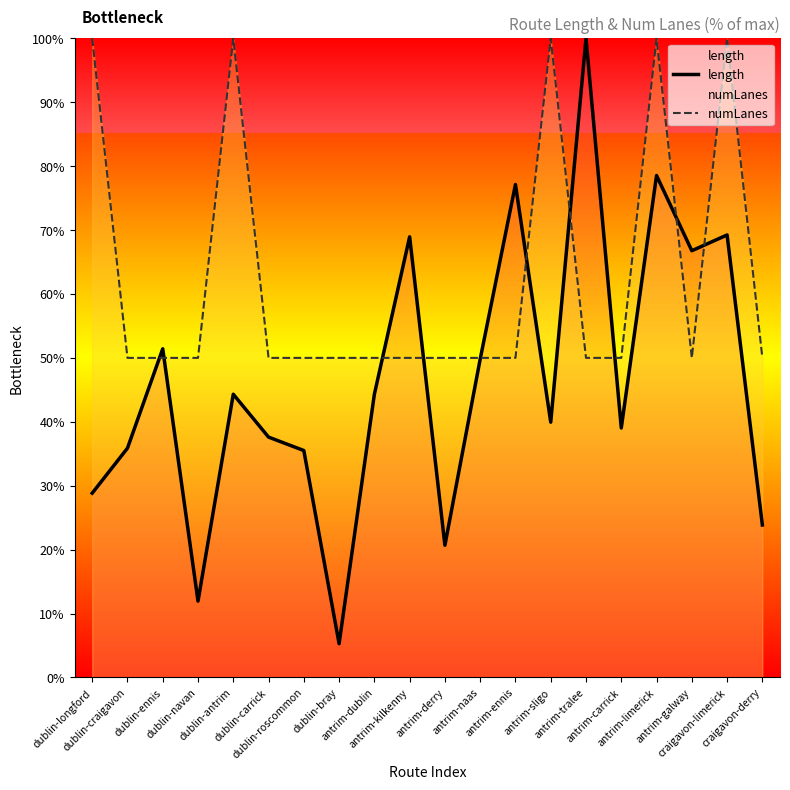

At dublin-ennis, list the series in order from smallest to largest.

numLanes, length